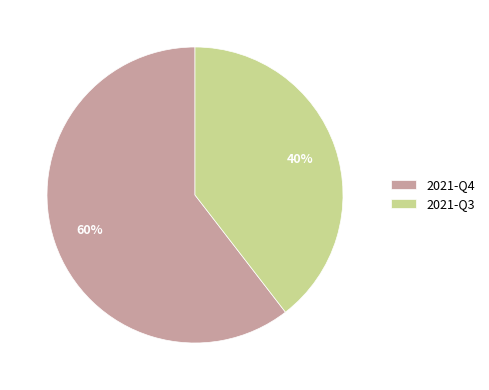

How many segments does this pie chart have?

2